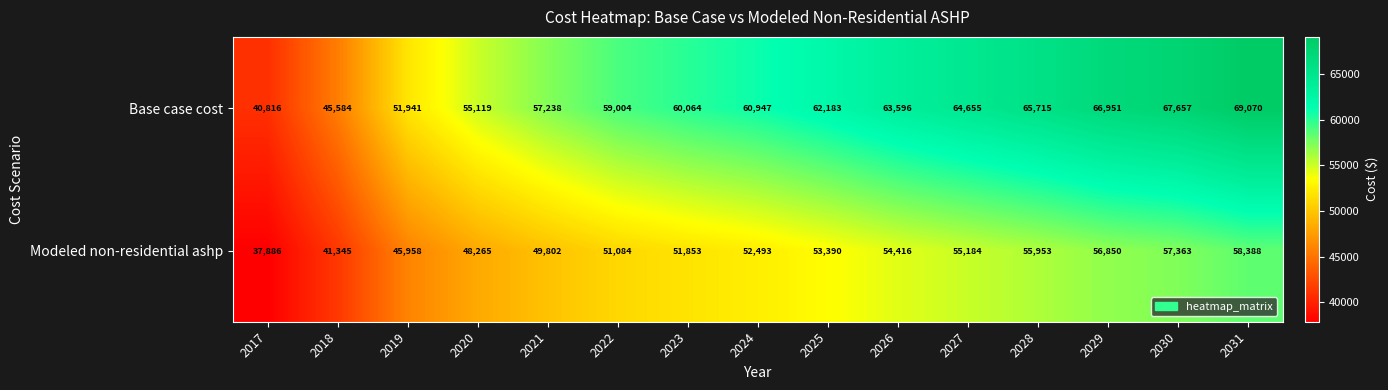

Count the number of categories in the chart.

15